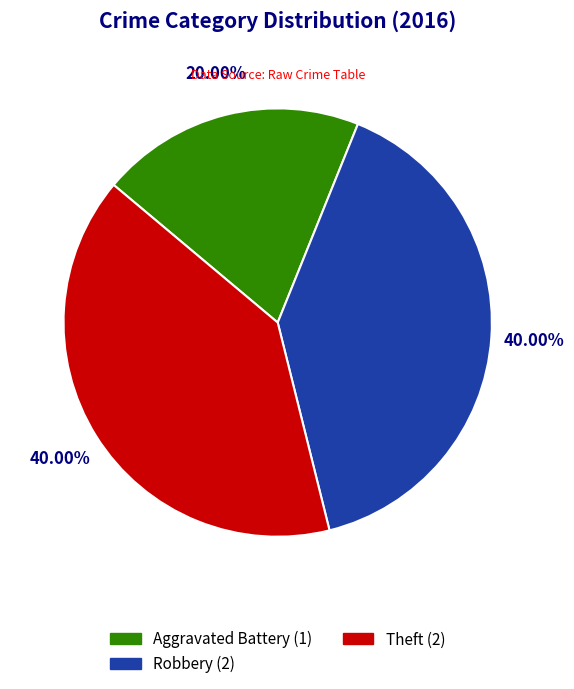

What is the smallest slice in the pie chart?

Aggravated Battery